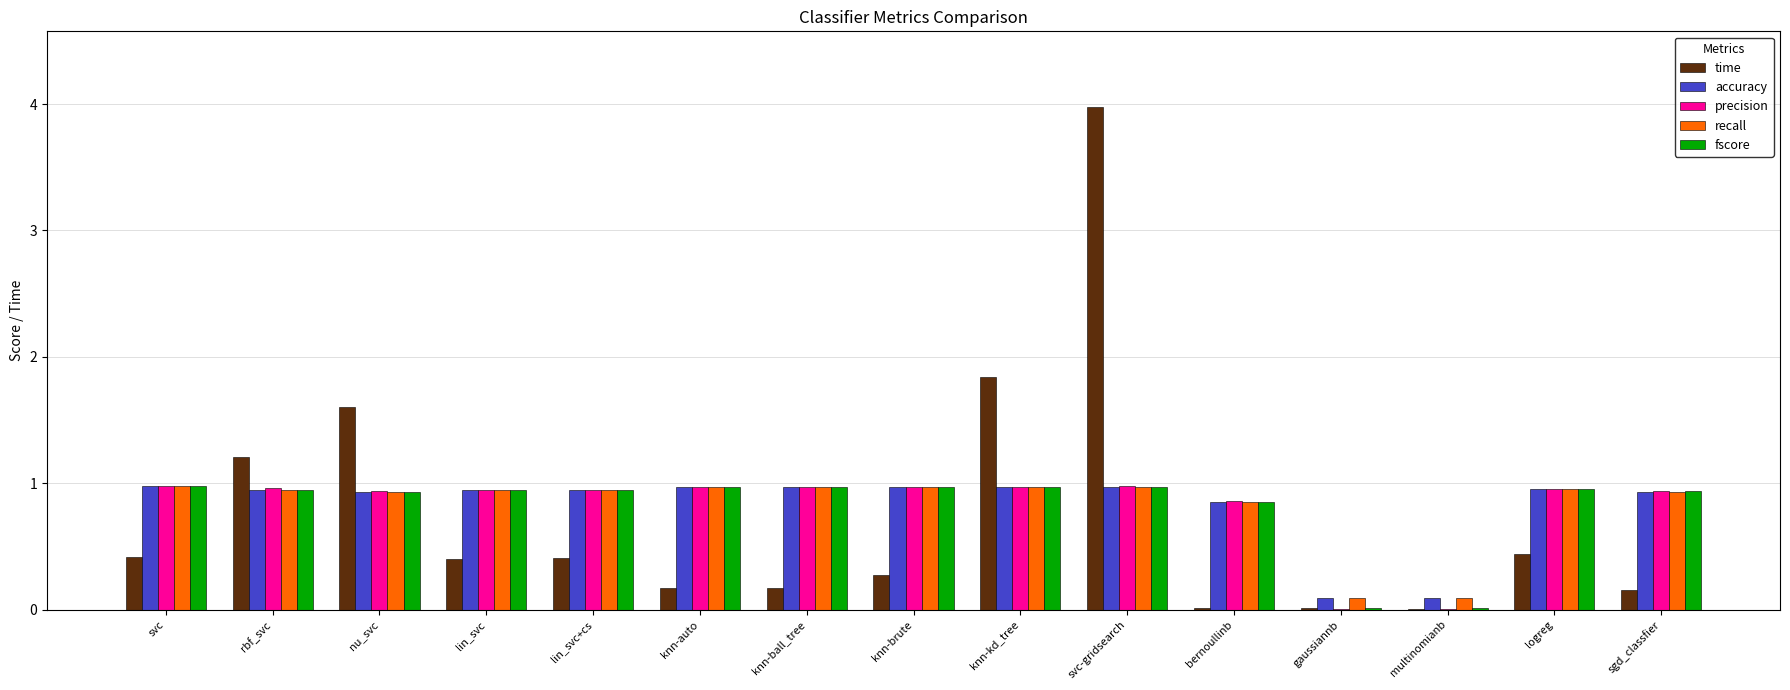

At which category is the sum across all series the highest?

svc-gridsearch